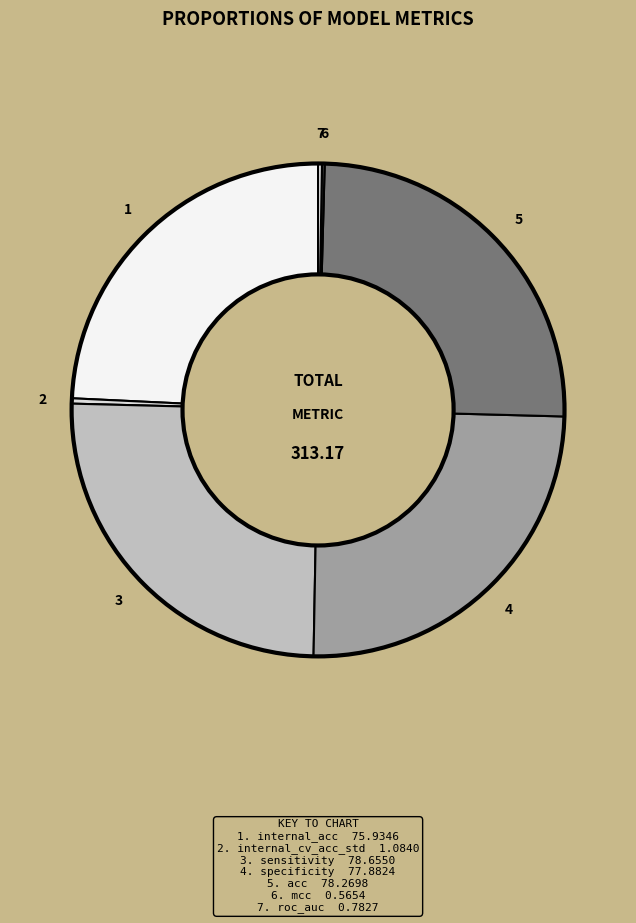

What is the largest slice in the pie chart?

sensitivity